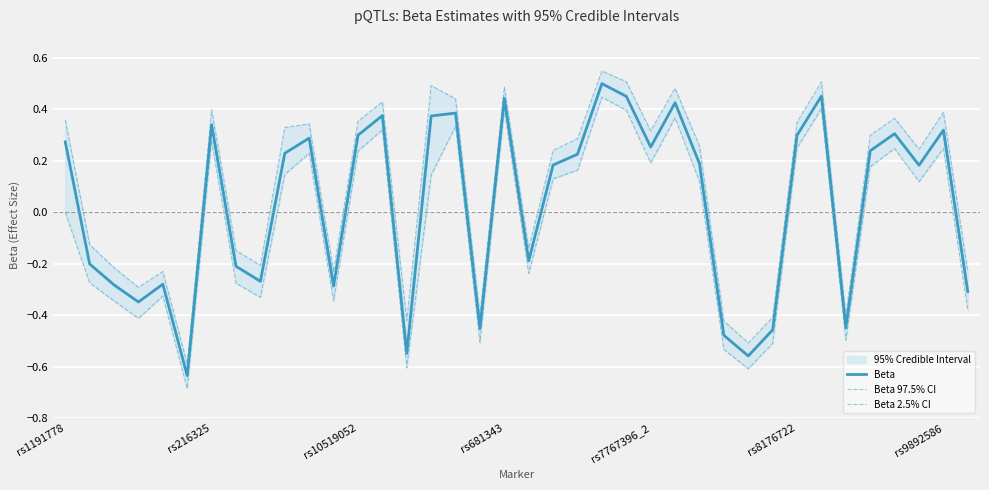

What is the difference between the maximum and minimum values in the Beta 97.5% CI series?

1.1